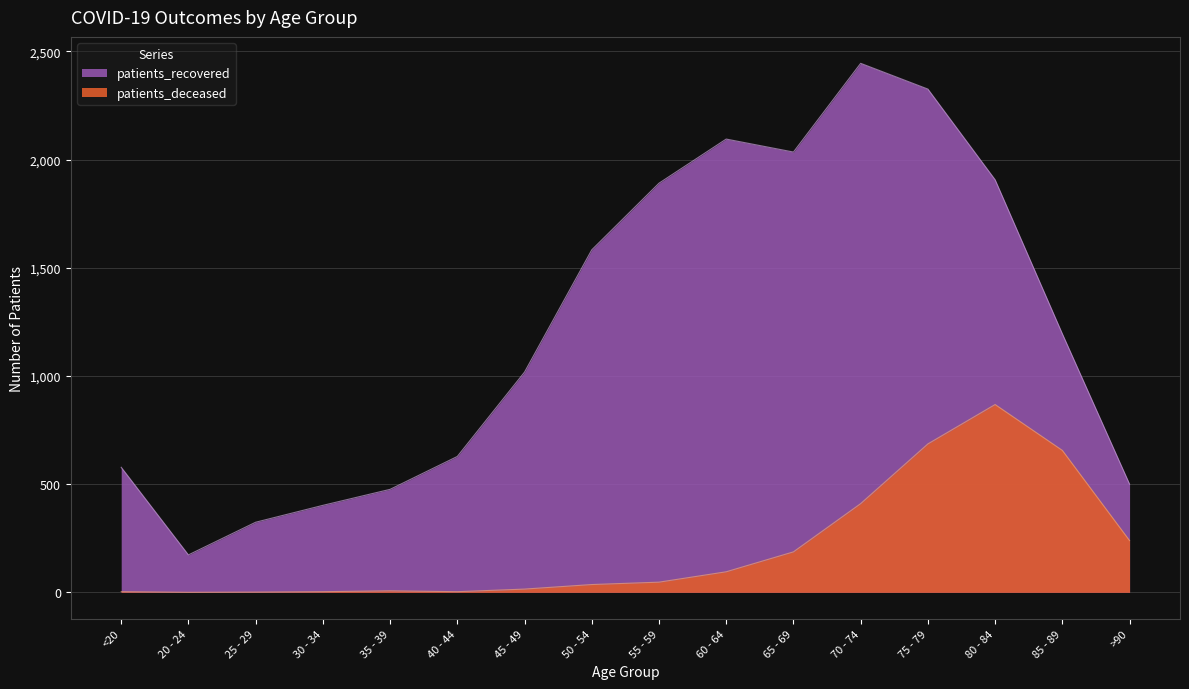

In patients_recovered, how many points are lower than both neighbors (excluding endpoints)?

2